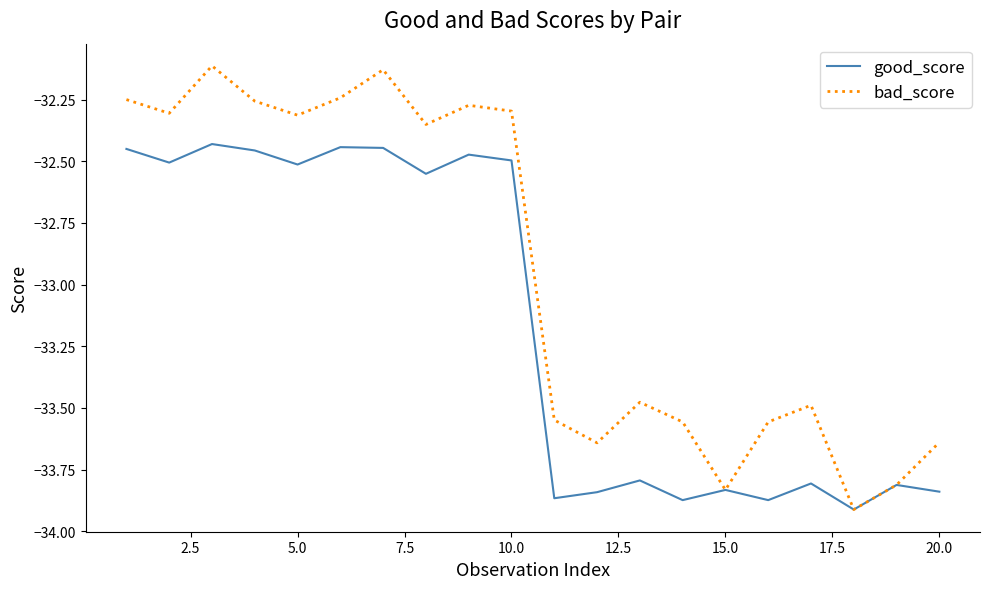

Which series has the largest range (max minus min)?

bad_score